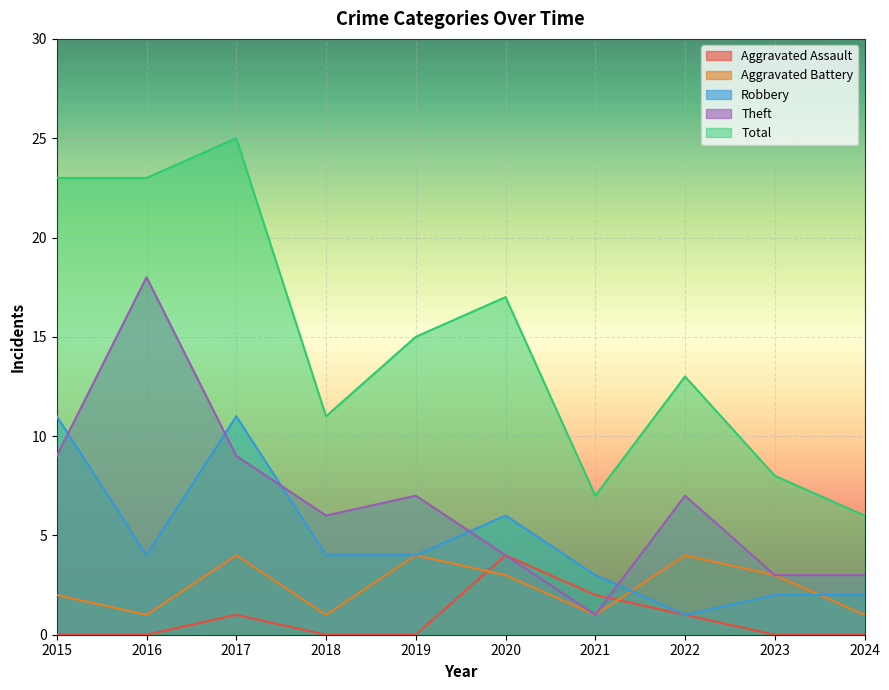

At which category does Aggravated Assault reach its first local peak?

2017